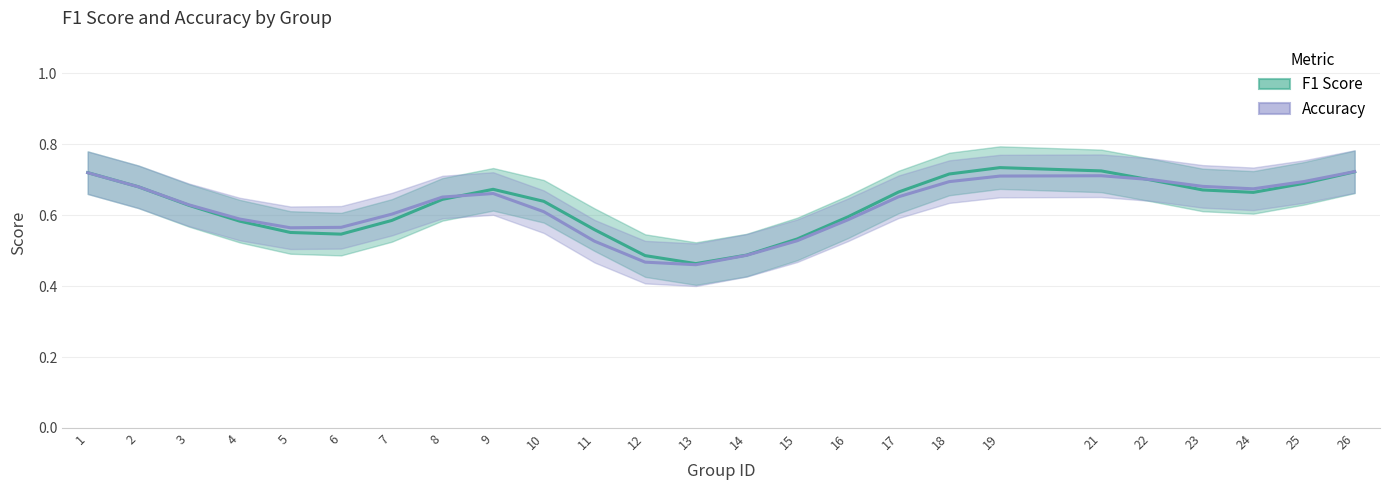

What is the difference between the maximum and minimum values in the f1_line series?

0.3